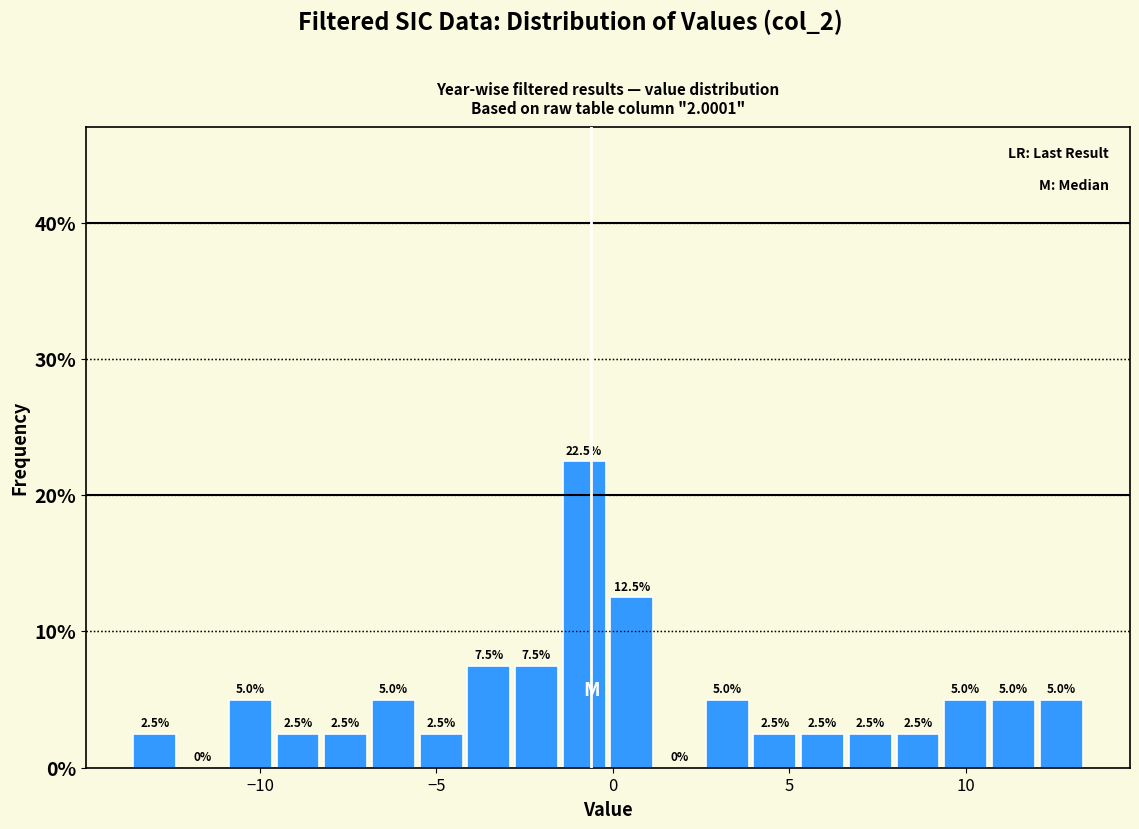

Read against the x-axis, roughly where is the centre of the tallest bar?

-1.0